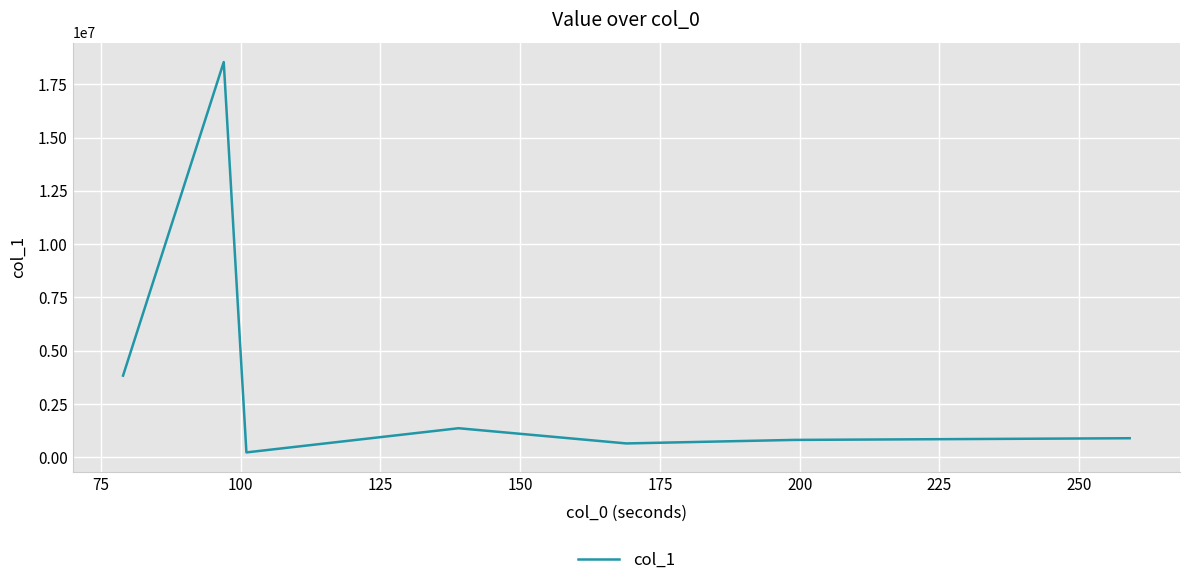

What is the sum of all values?

26306553.1